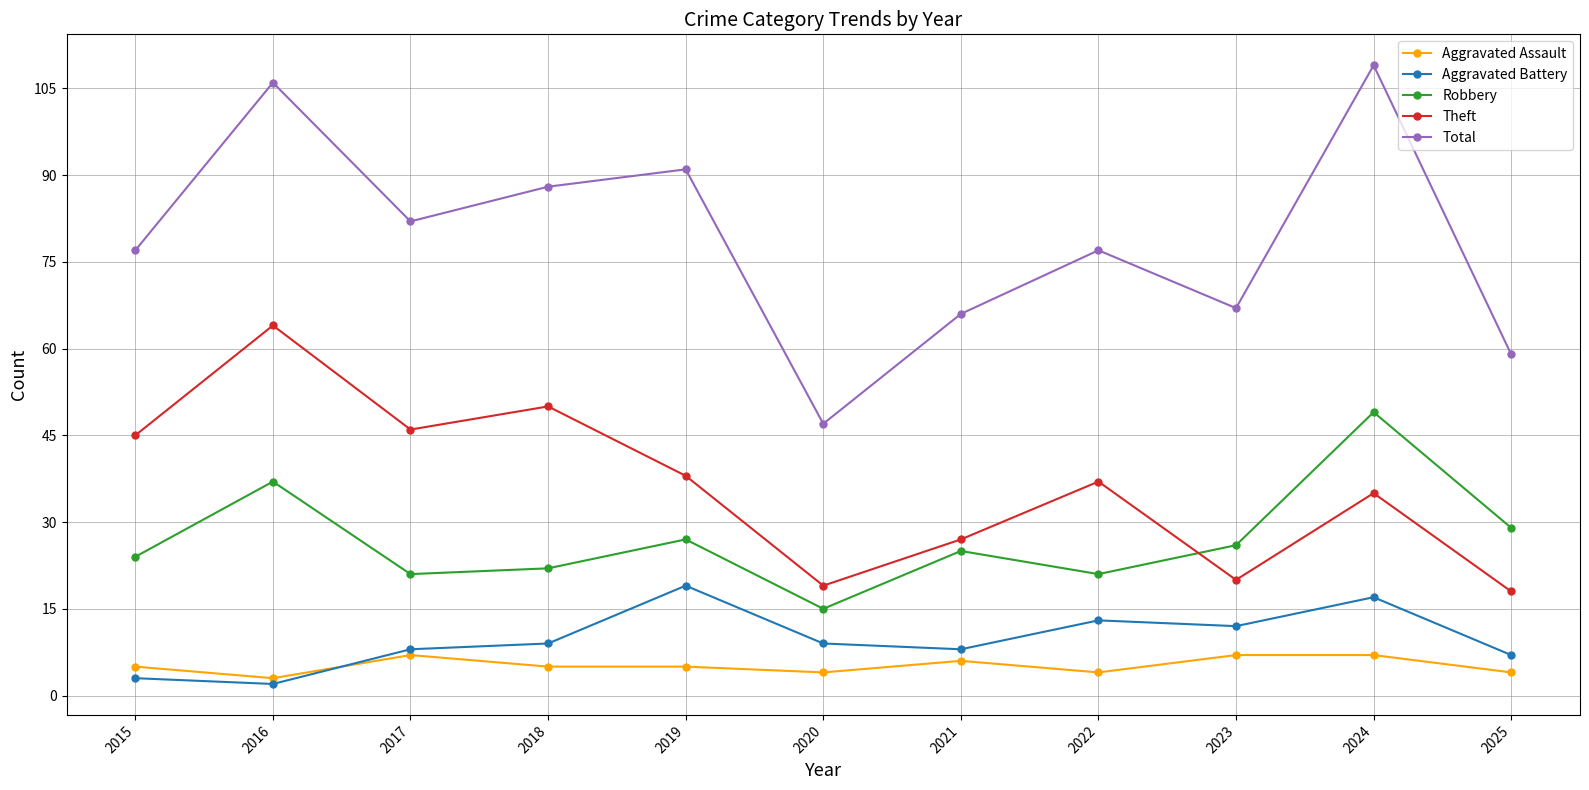

Is the value of Robbery at 2015 greater than the value of Aggravated Assault at 2023?

Yes